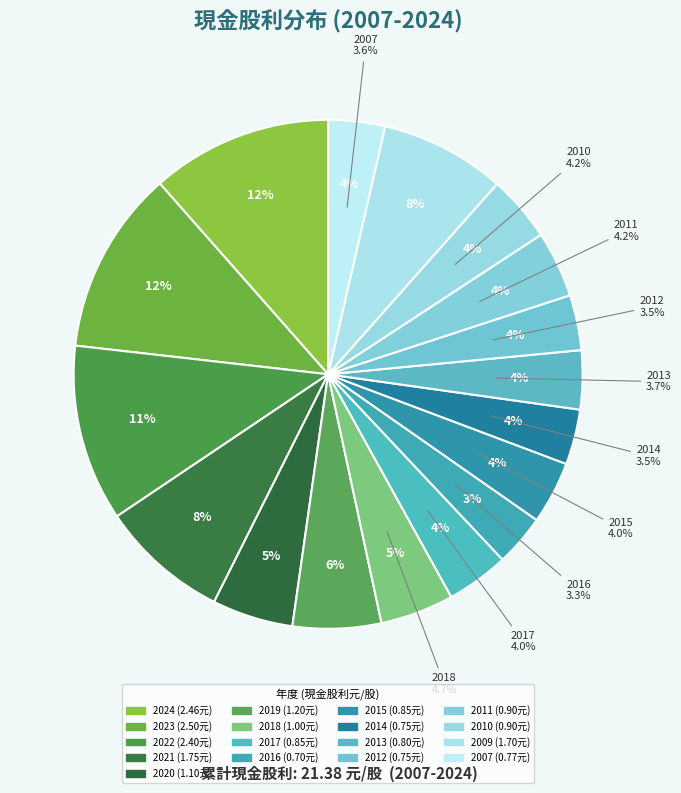

Which slice is the largest?

2023